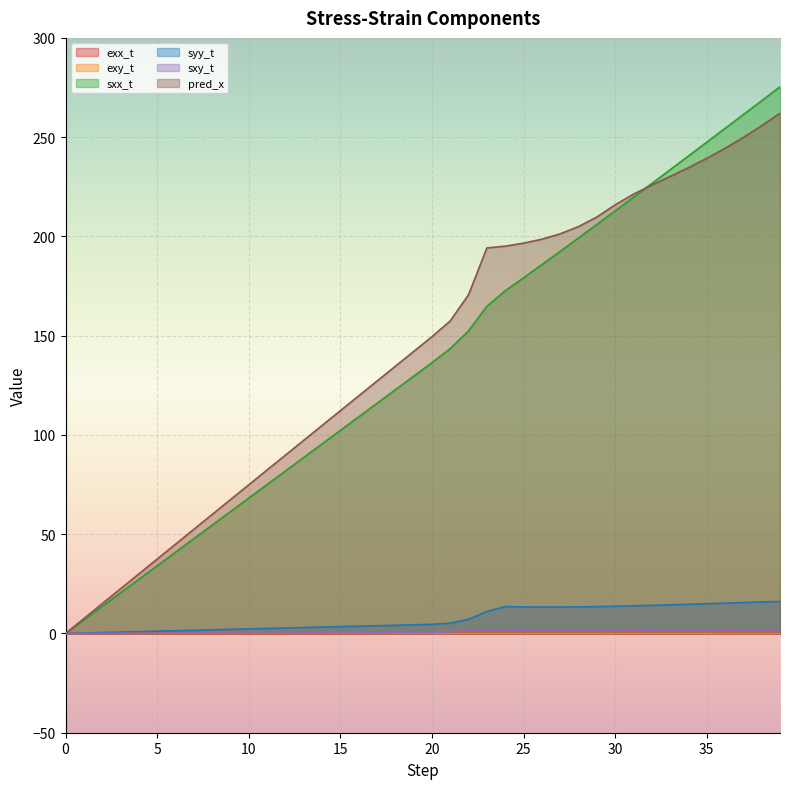

Reading left to right, list all the values displayed in this chart.

exx_t: 0=0.0	1=0.0	2=0.0	3=0.0	4=0.0	5=0.0	6=0.0	7=0.0	8=0.0	9=0.0	10=0.0	11=0.0	12=0.0	13=0.0	14=0.0	15=0.0	16=0.0	17=0.0	18=0.0	19=0.0	20=0.0	21=0.0	22=0.0	23=0.0	24=0.0	25=0.0	26=0.0	27=0.0	28=0.0	29=0.0	30=0.0	31=0.0	32=0.0	33=0.0	34=0.0	35=0.0	36=0.0	37=0.0	38=0.0	39=0.0
exy_t: 0=0.0	1=0.0	2=0.0	3=0.0	4=0.0	5=0.0	6=0.0	7=0.0	8=0.0	9=0.0	10=0.0	11=0.0	12=0.0	13=0.0	14=0.0	15=0.0	16=0.0	17=0.0	18=0.0	19=0.0	20=0.0	21=0.0	22=0.0	23=0.0	24=0.0	25=0.0	26=0.0	27=0.0	28=0.0	29=0.0	30=0.0	31=0.0	32=0.0	33=0.0	34=0.0	35=0.0	36=0.0	37=0.0	38=0.0	39=0.0
sxx_t: 0=0.0	1=6.8	2=13.6	3=20.5	4=27.3	5=34.1	6=40.9	7=47.7	8=54.5	9=61.4	10=68.2	11=75.0	12=81.8	13=88.6	14=95.5	15=102.3	16=109.1	17=115.9	18=122.7	19=129.6	20=136.4	21=143.5	22=152.4	23=164.8	24=172.6	25=179.1	26=185.8	27=192.5	28=199.2	29=206.0	30=212.9	31=219.7	32=226.6	33=233.6	34=240.5	35=247.4	36=254.4	37=261.4	38=268.4	39=275.4
syy_t: 0=0.0	1=0.2	2=0.5	3=0.7	4=0.9	5=1.1	6=1.4	7=1.6	8=1.8	9=2.1	10=2.3	11=2.5	12=2.8	13=3.0	14=3.2	15=3.4	16=3.7	17=3.9	18=4.1	19=4.4	20=4.6	21=5.1	22=7.2	23=11.1	24=13.6	25=13.3	26=13.3	27=13.3	28=13.4	29=13.5	30=13.7	31=13.9	32=14.2	33=14.4	34=14.7	35=15.0	36=15.3	37=15.6	38=15.9	39=16.2
sxy_t: 0=0.0	1=0.0	2=0.0	3=0.1	4=0.1	5=0.1	6=0.1	7=0.1	8=0.2	9=0.2	10=0.2	11=0.2	12=0.2	13=0.2	14=0.3	15=0.3	16=0.3	17=0.3	18=0.3	19=0.4	20=0.4	21=0.9	22=1.4	23=1.3	24=1.5	25=1.4	26=1.4	27=1.4	28=1.4	29=1.4	30=1.4	31=1.4	32=1.4	33=1.4	34=1.4	35=1.5	36=1.5	37=1.5	38=1.5	39=1.5
pred_x: 0=0.0	1=7.5	2=15.0	3=22.5	4=30.0	5=37.5	6=45.0	7=52.4	8=59.9	9=67.4	10=74.9	11=82.3	12=89.8	13=97.3	14=104.7	15=112.2	16=119.7	17=127.1	18=134.6	19=142.0	20=149.5	21=157.4	22=170.7	23=194.2	24=195.1	25=196.6	26=198.6	27=201.3	28=204.9	29=209.8	30=215.9	31=221.3	32=225.9	33=230.2	34=234.6	35=239.3	36=244.4	37=249.8	38=255.7	39=262.0